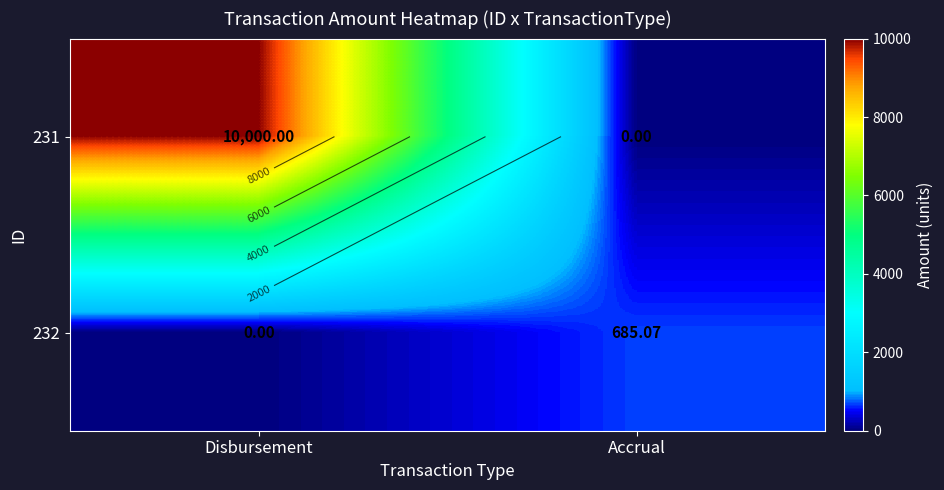

At which category does the chart reach its peak across all series?

Disbursement